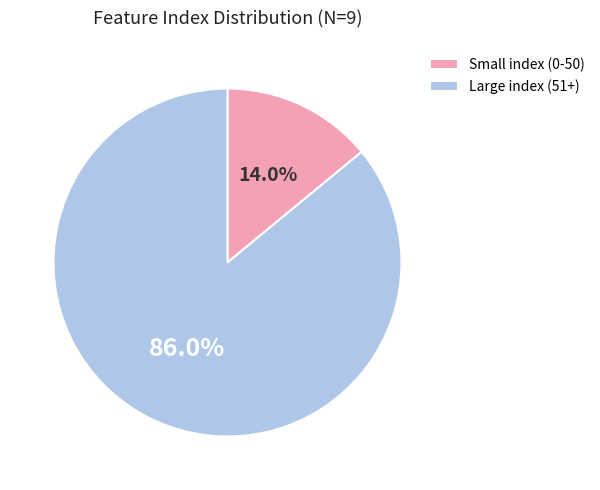

What is the majority slice?

Large index (51+)